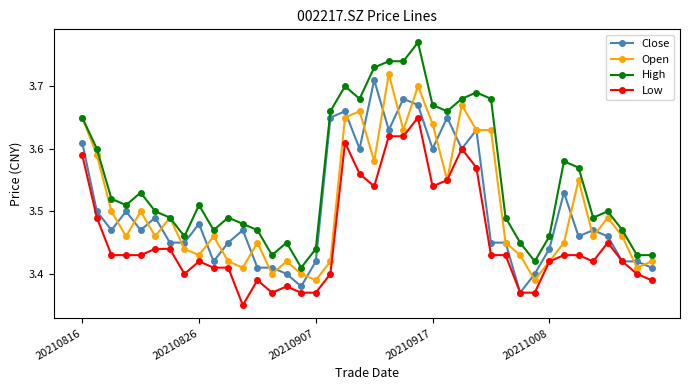

Which series has the widest spread of values?

High